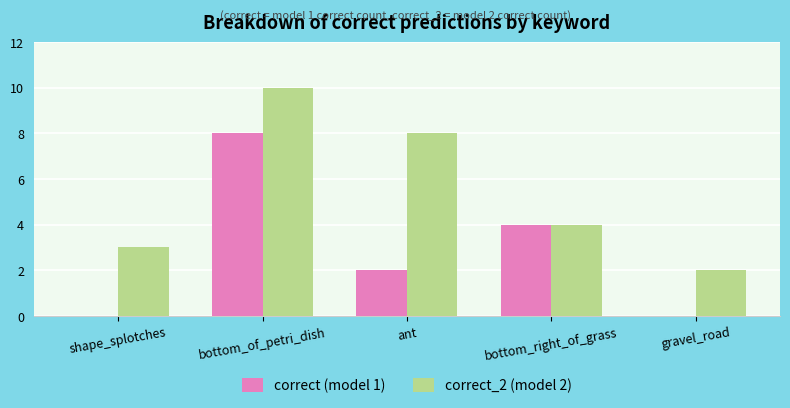

At which category is the sum across all series the highest?

bottom_of_petri_dish